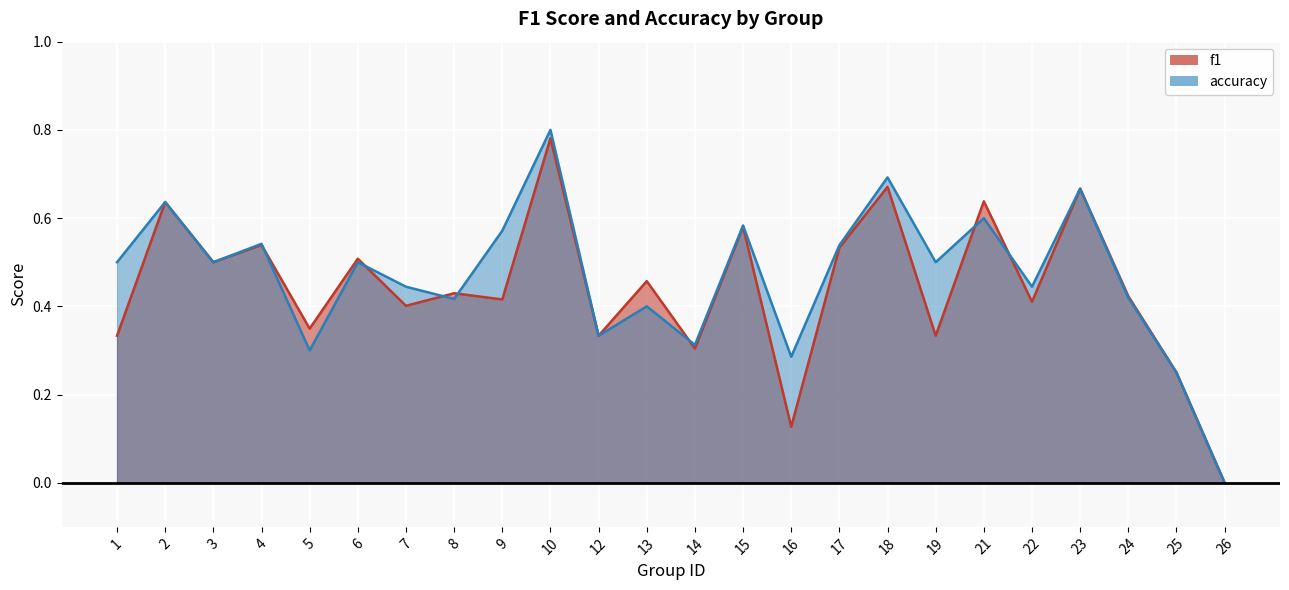

At which category does f1 reach its first local valley?

3